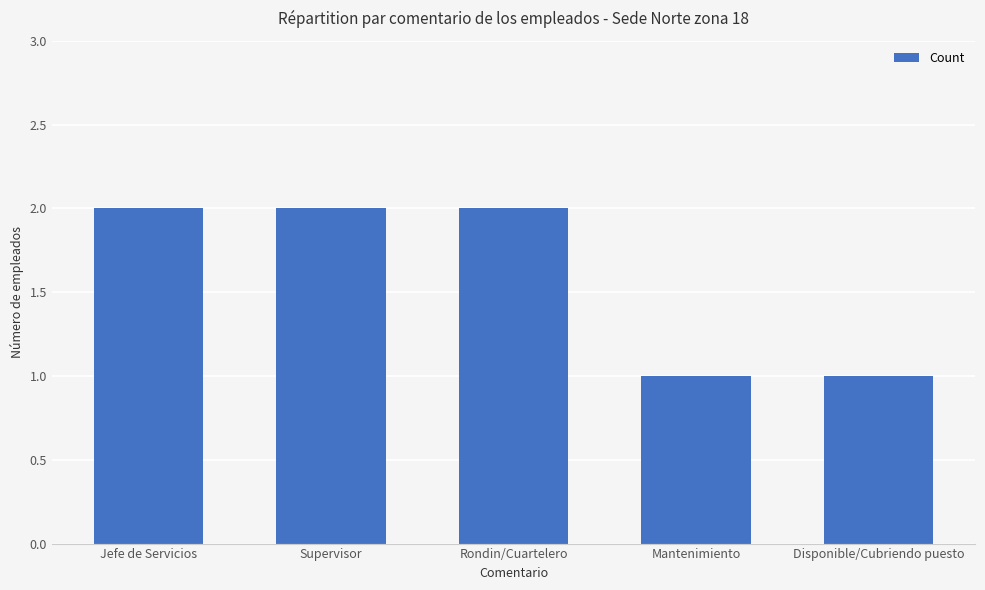

True or false: the data shows 1 at Rondin/Cuartelero.

False